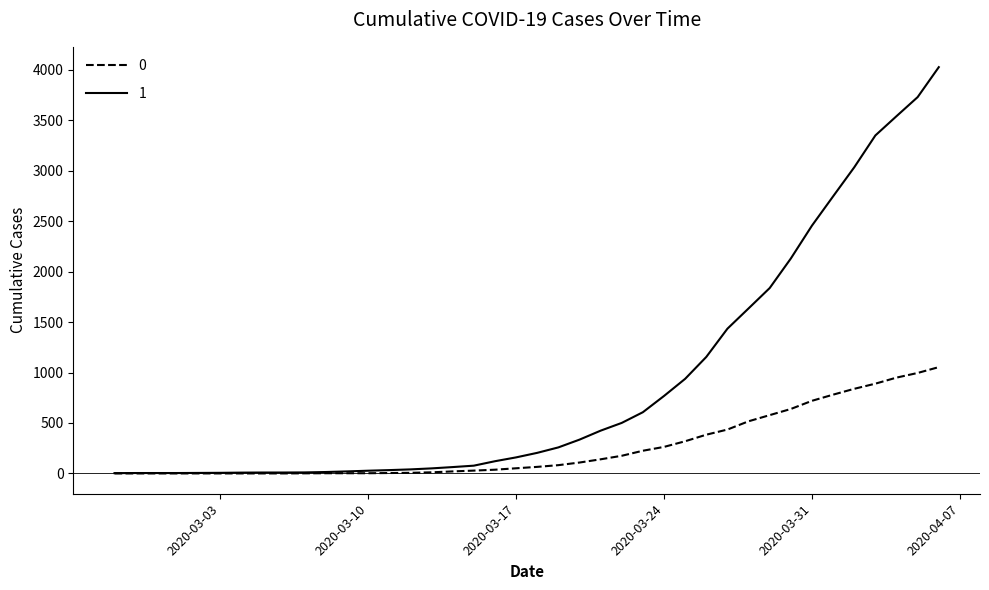

What is the maximum value shown in the chart?

4028